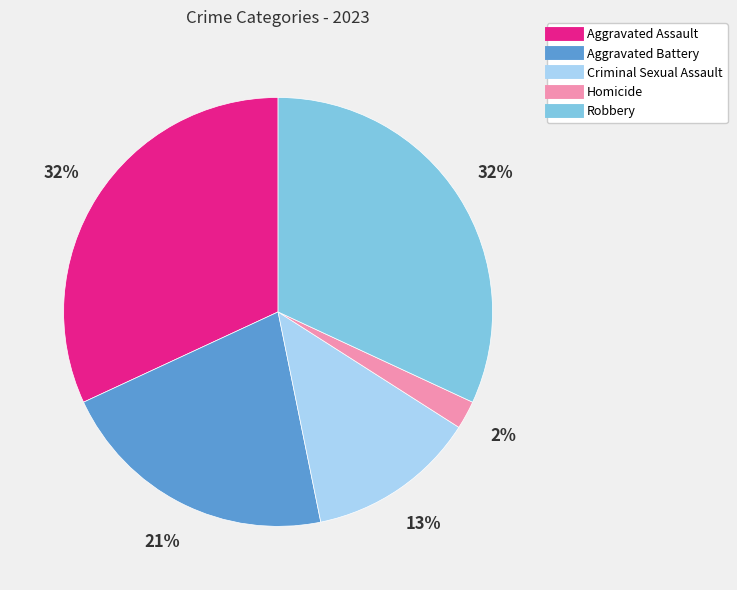

Is there a majority slice in this chart?

No